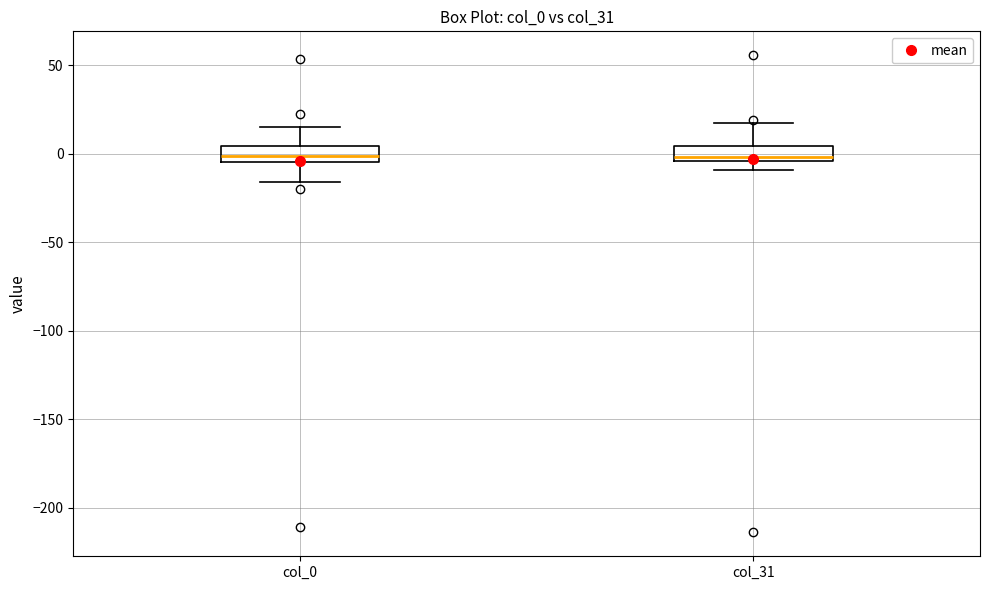

Reading left to right, transcribe this box plot: for each box, give where its median line is, the range the box spans, and where its two whiskers end, as read against the y-axis. The values are not printed on the chart, so give them approximately, as read against the axis.

col_0: median 0, box -5 to 5, whiskers -15 to 15
col_31: median 0, box -5 to 5, whiskers -10 to 20